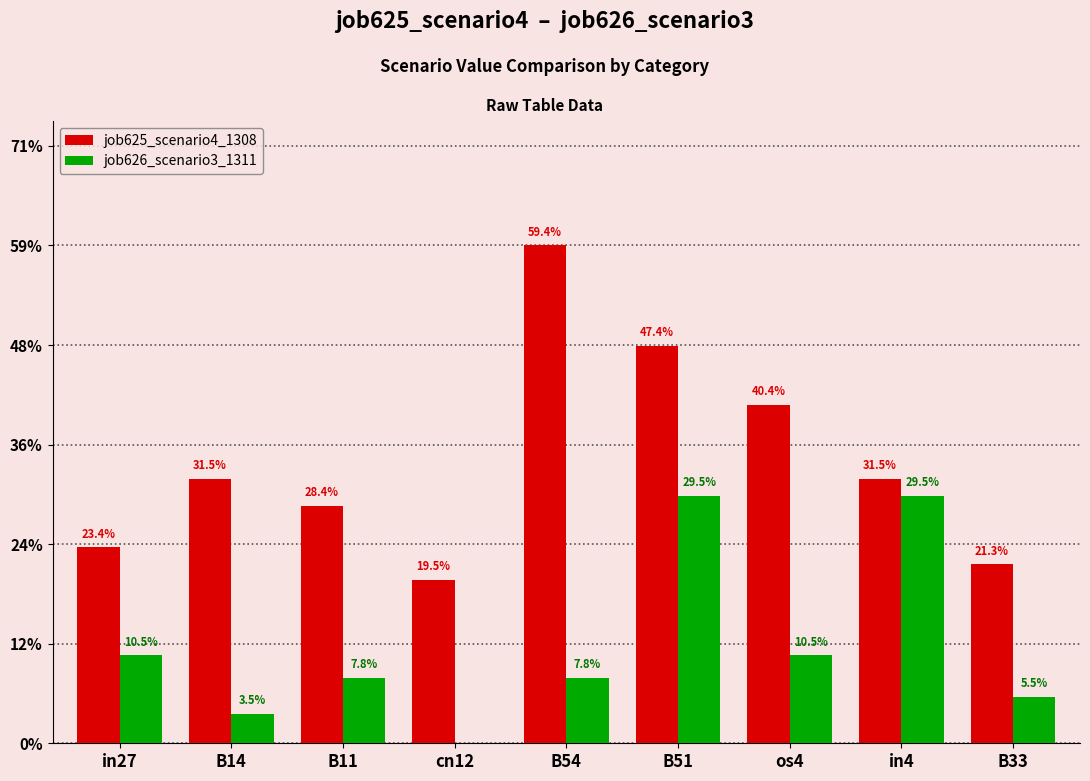

Are the bars grouped side by side (vs. stacked)?

Yes